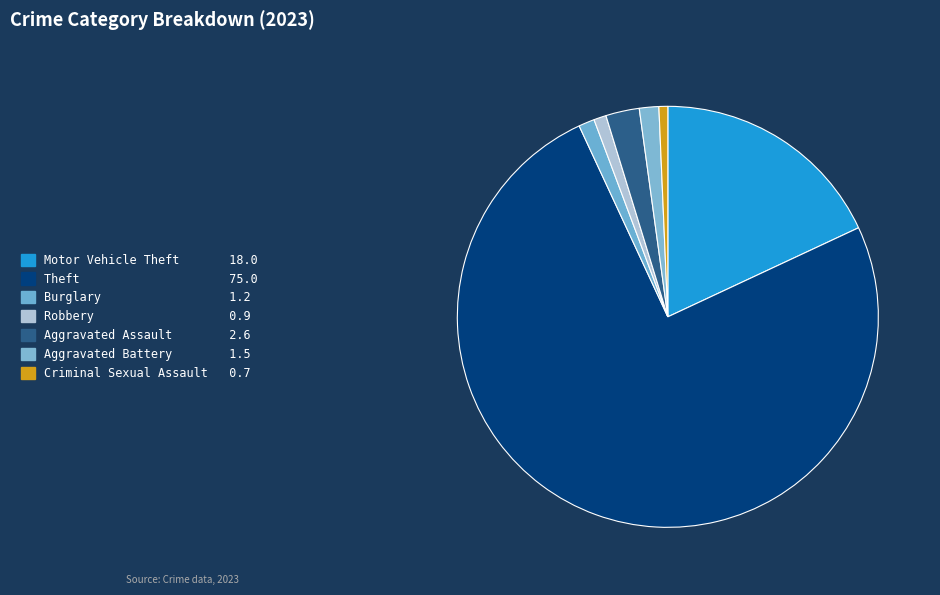

How many slices are in this pie chart?

7